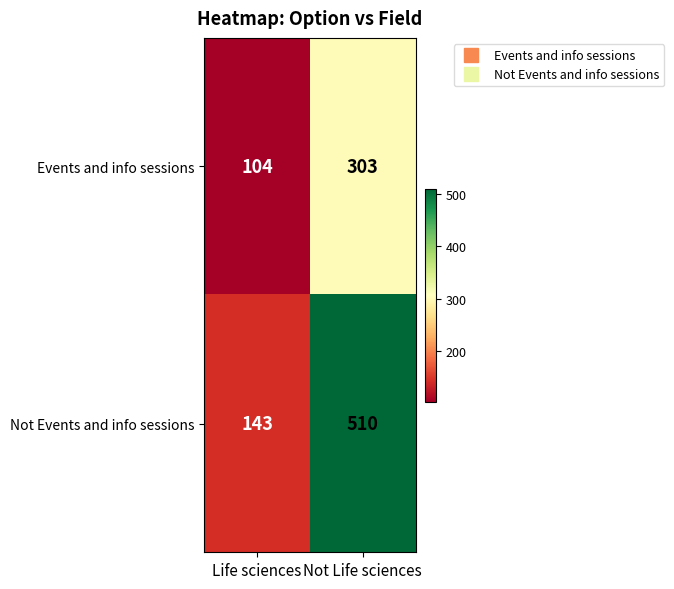

List the series in order of their peak value, highest first.

Not Events and info sessions, Events and info sessions